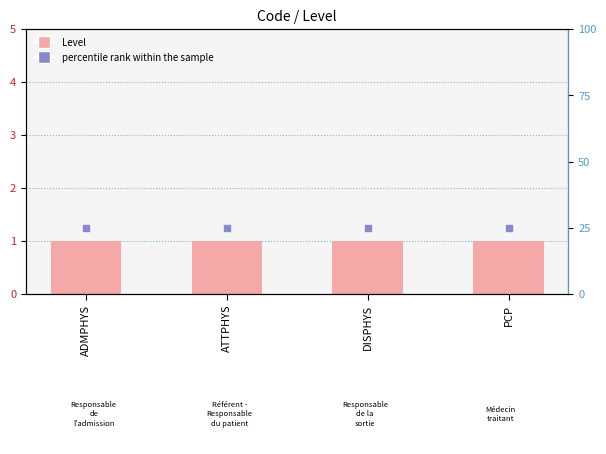

Which series contains the lowest Y value?

Level